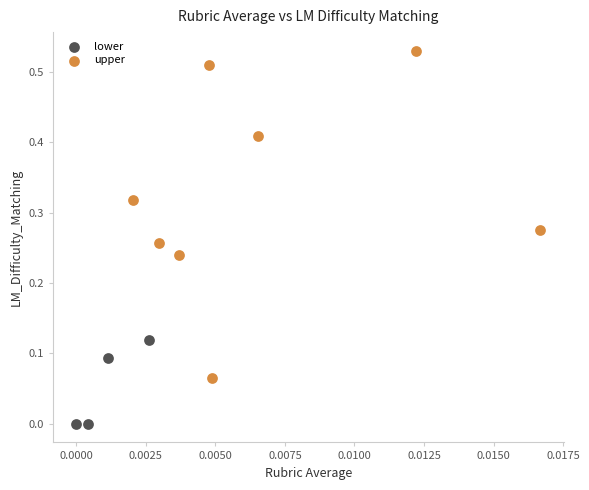

Which series contains the lowest Y value?

lower